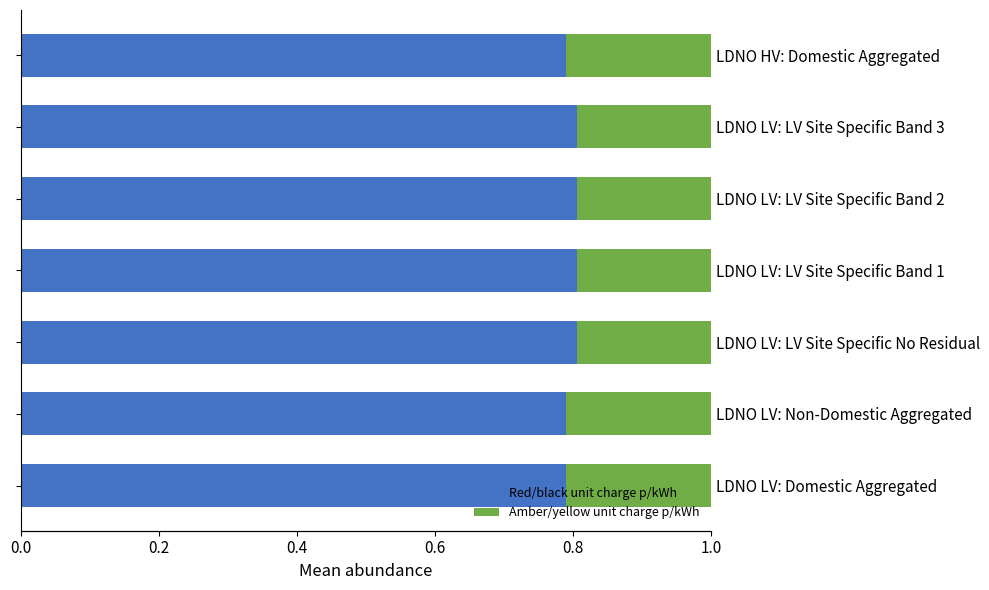

What is the sum of all Red/black unit charge p/kWh values?

5.6